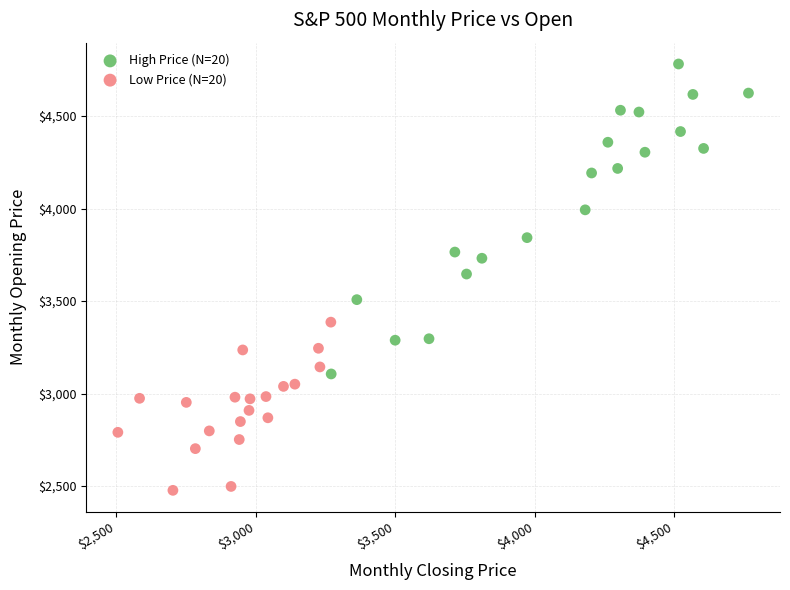

Which series contains the lowest Y value?

Low Price (N=20)